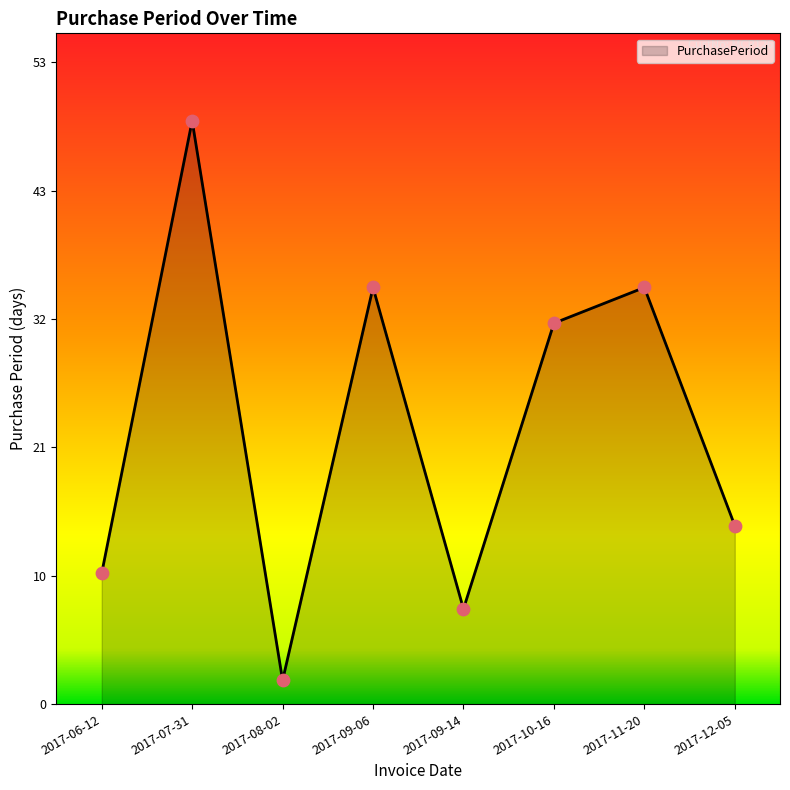

What is the ratio of the value at 2017-08-02 to the value at 2017-10-16?

0.1